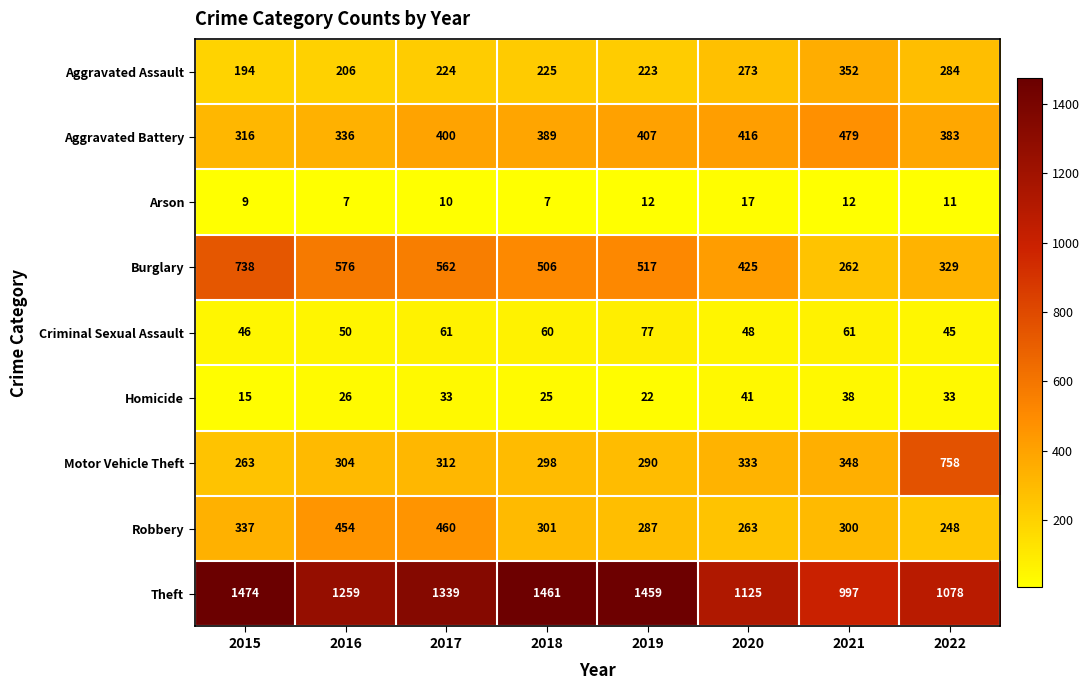

True or false: Homicide has a value of 21 at 2021.

False